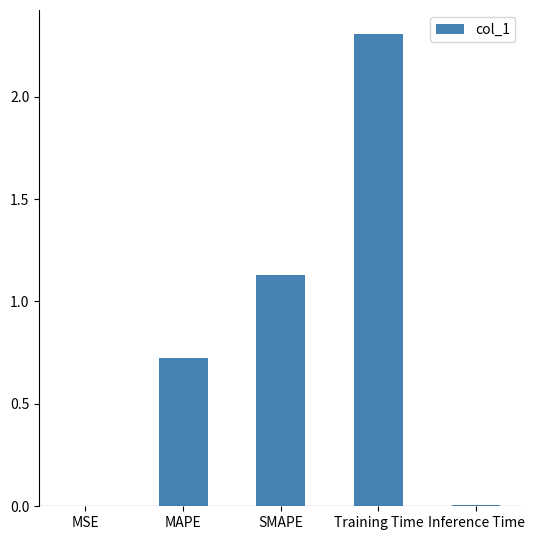

What is the ratio of the value at MAPE to the value at SMAPE?

0.6